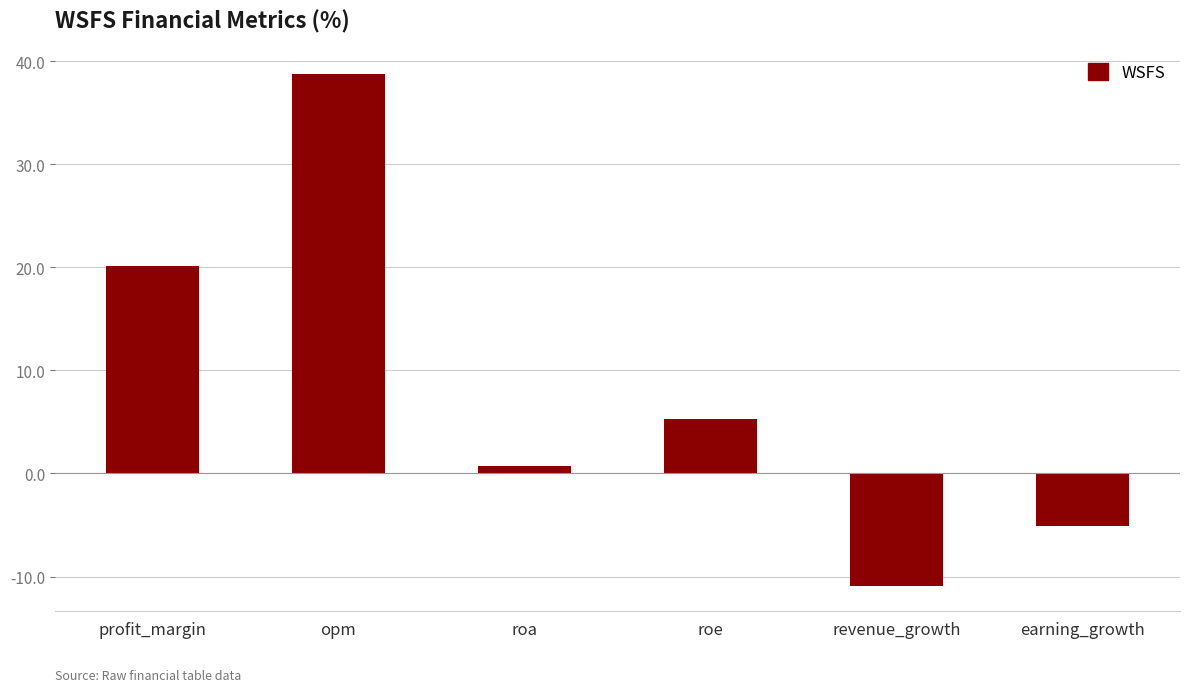

Which category has the lowest value across all series?

revenue_growth